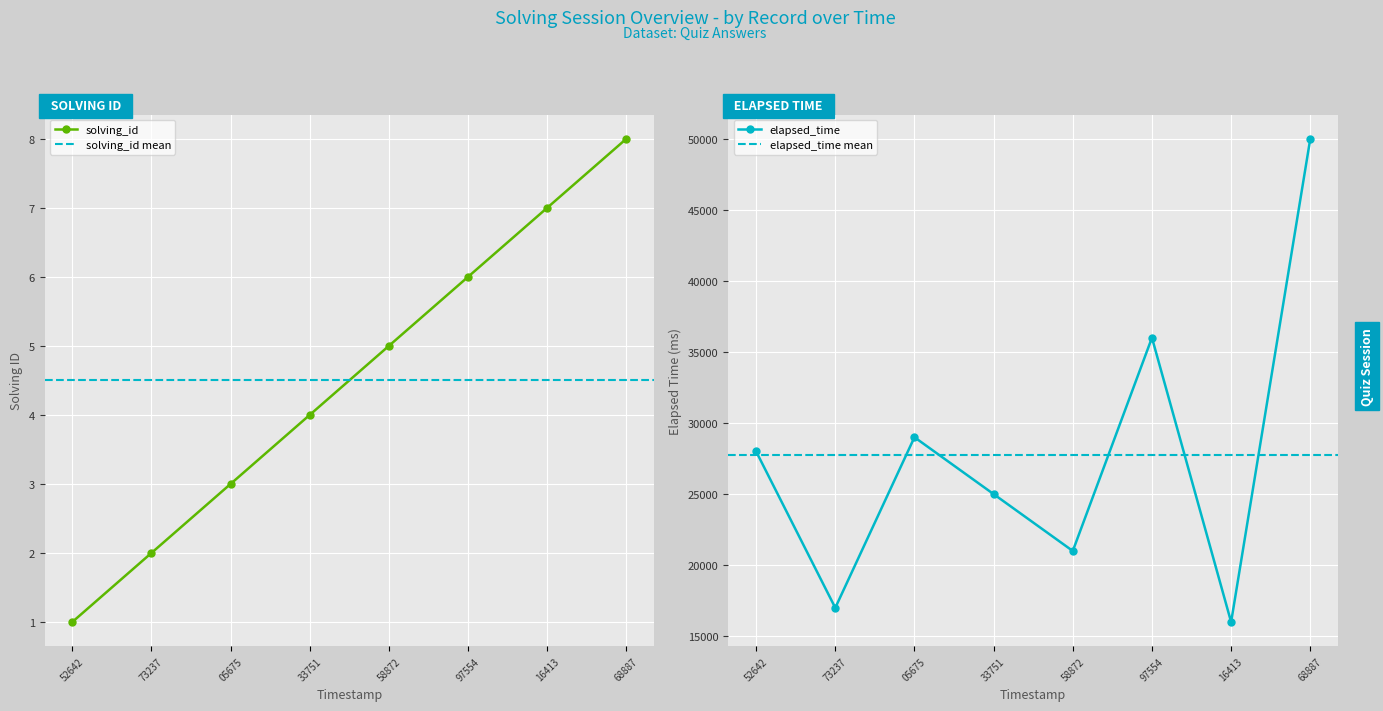

What is the approximate value of solving_id at 05675?

3